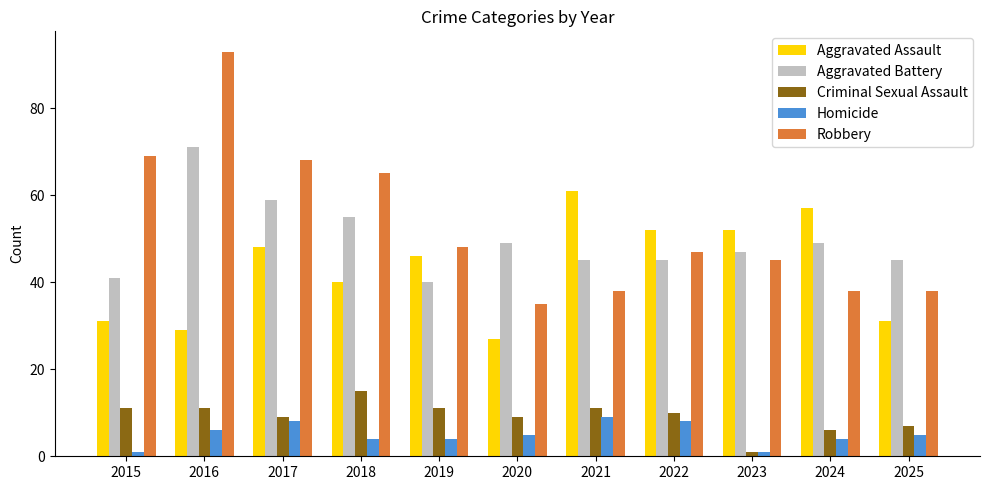

Which series has the widest spread of values?

Robbery